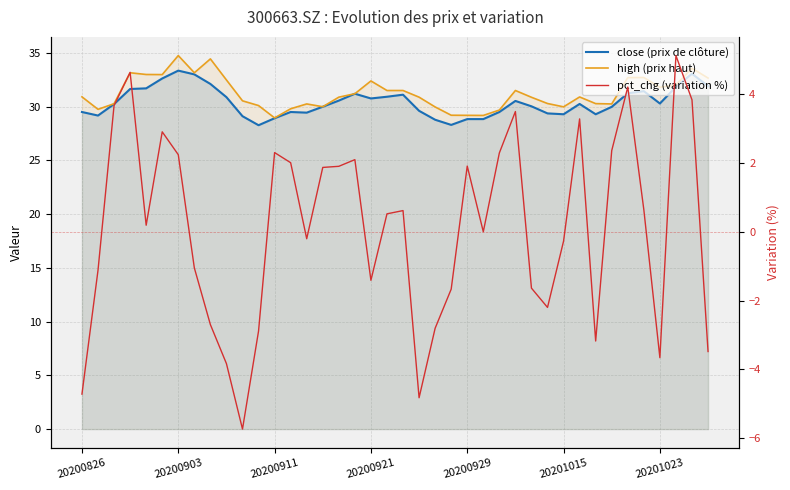

Which series has the widest spread of values?

pct_chg (variation %)